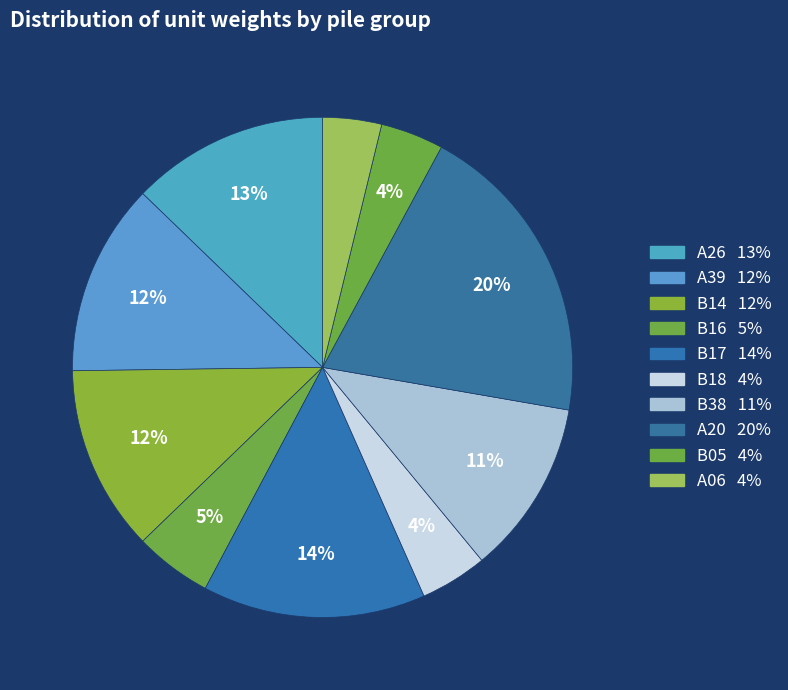

How many segments does this pie chart have?

10